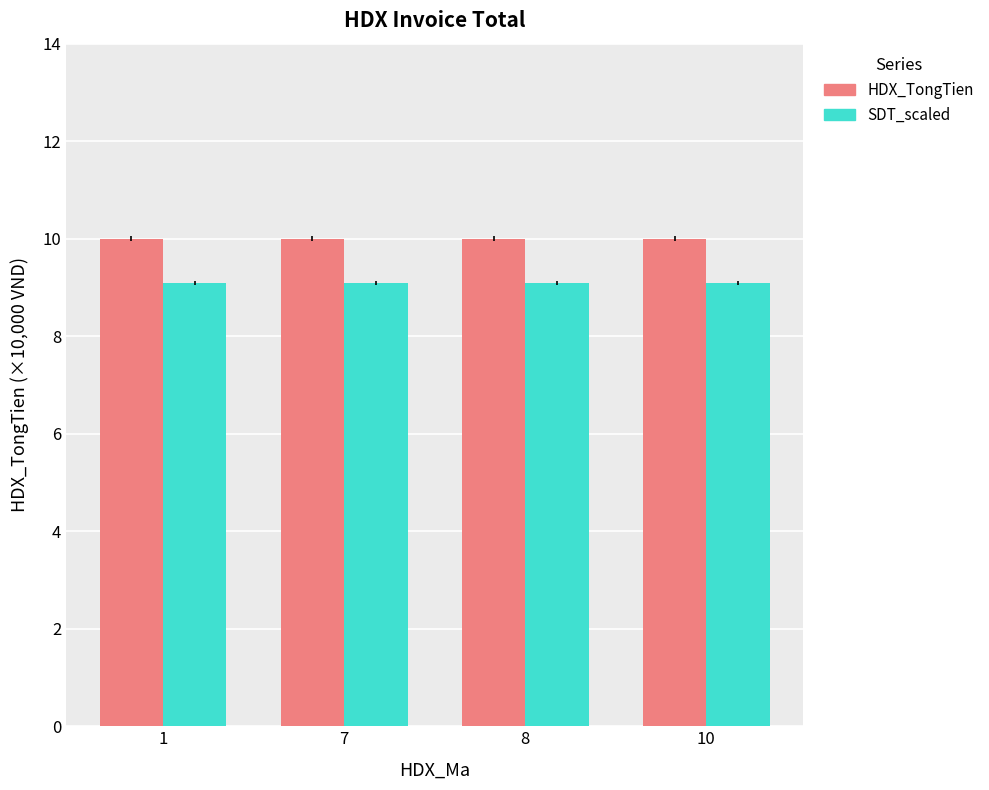

What is the sum of all HDX_TongTien values?

40.0